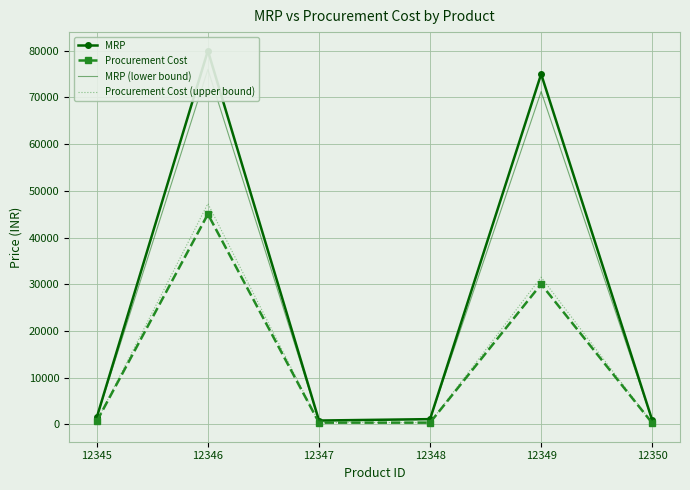

True or false: Procurement Cost (upper bound) and Procurement Cost cross at least once.

False